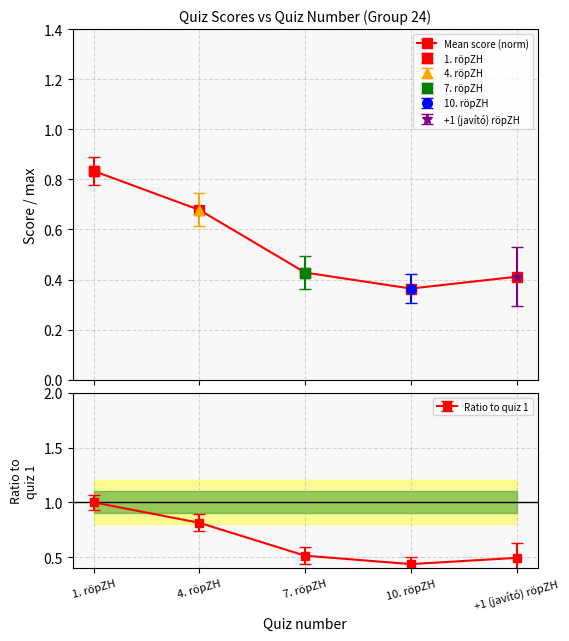

What is the value of the Ratio to quiz 1 point at the 1st from the left?

1.0